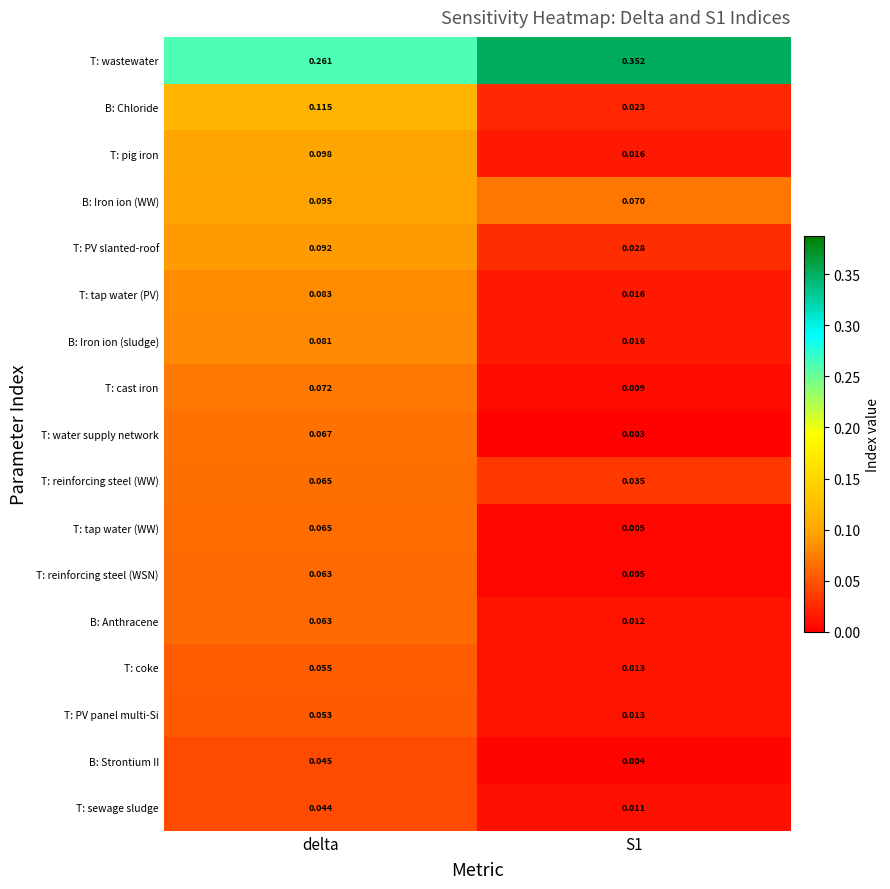

Which label corresponds to the smallest value in the chart?

S1